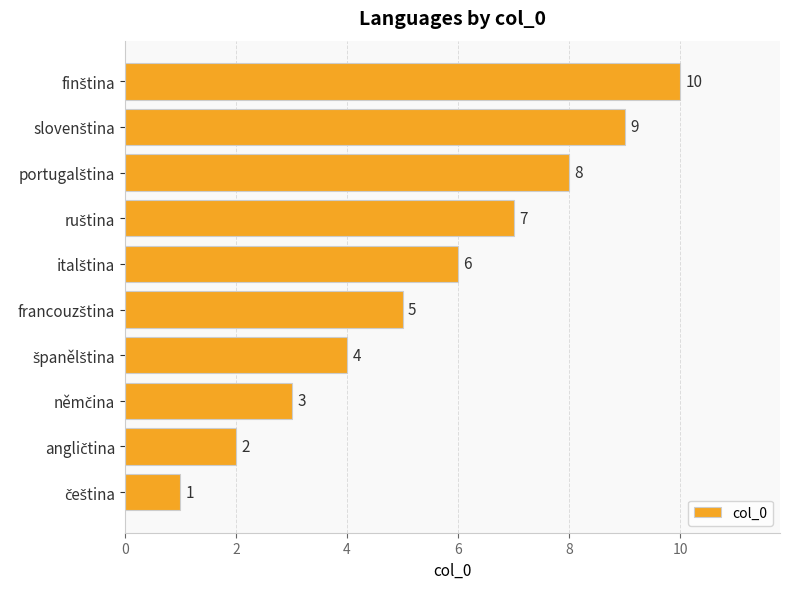

How many bars are there in total?

10